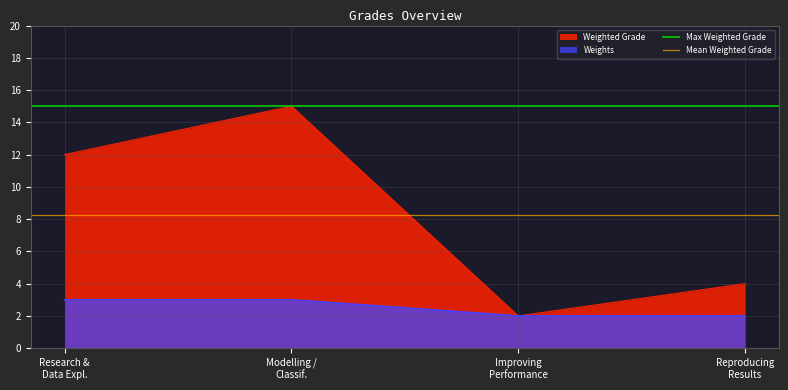

What is the value of the Mean Weighted Grade point at the 1st from the left?

8.2